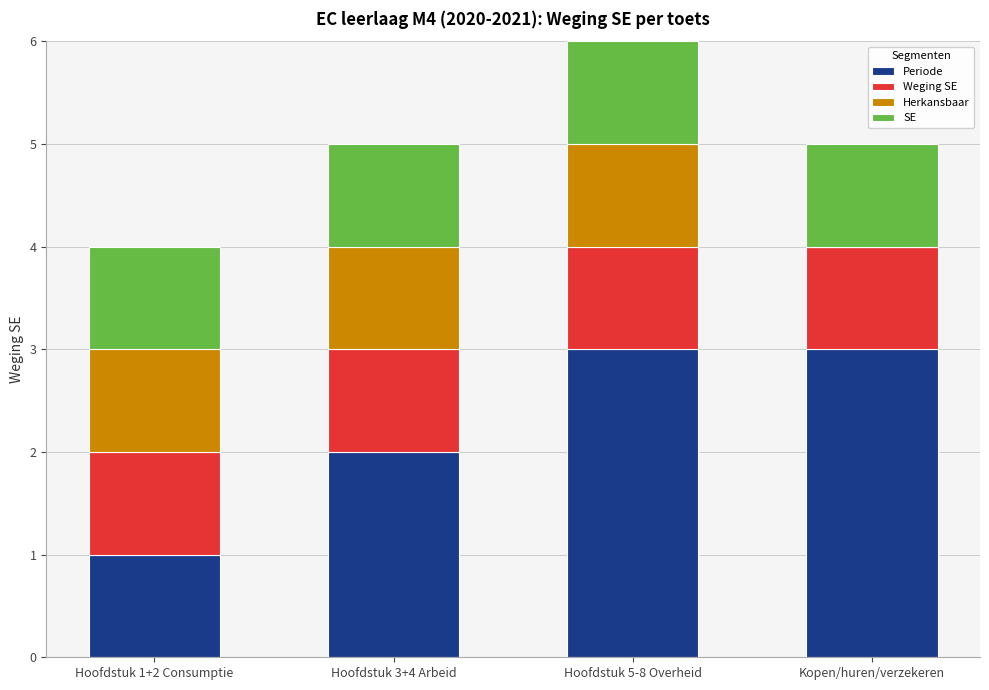

The value of Periode at Hoofdstuk 1+2 Consumptie is 1. True or false?

True